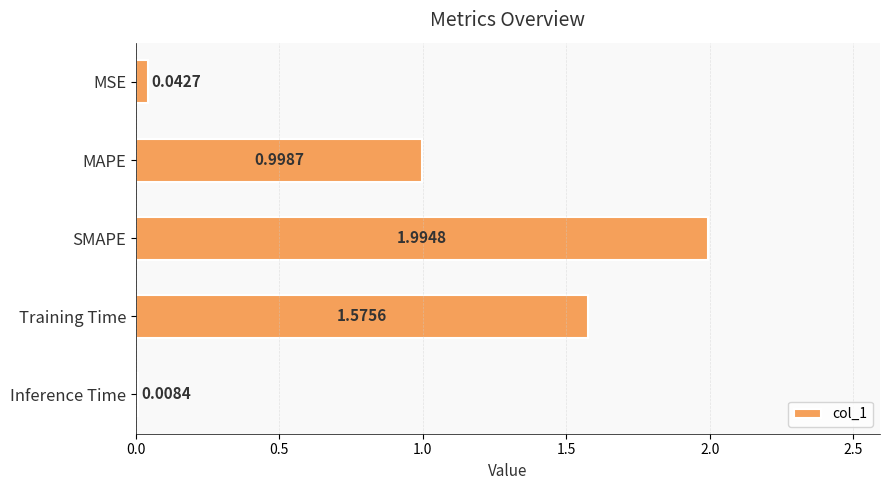

List the labels in order of value, largest first.

SMAPE, Training Time, MAPE, MSE, Inference Time